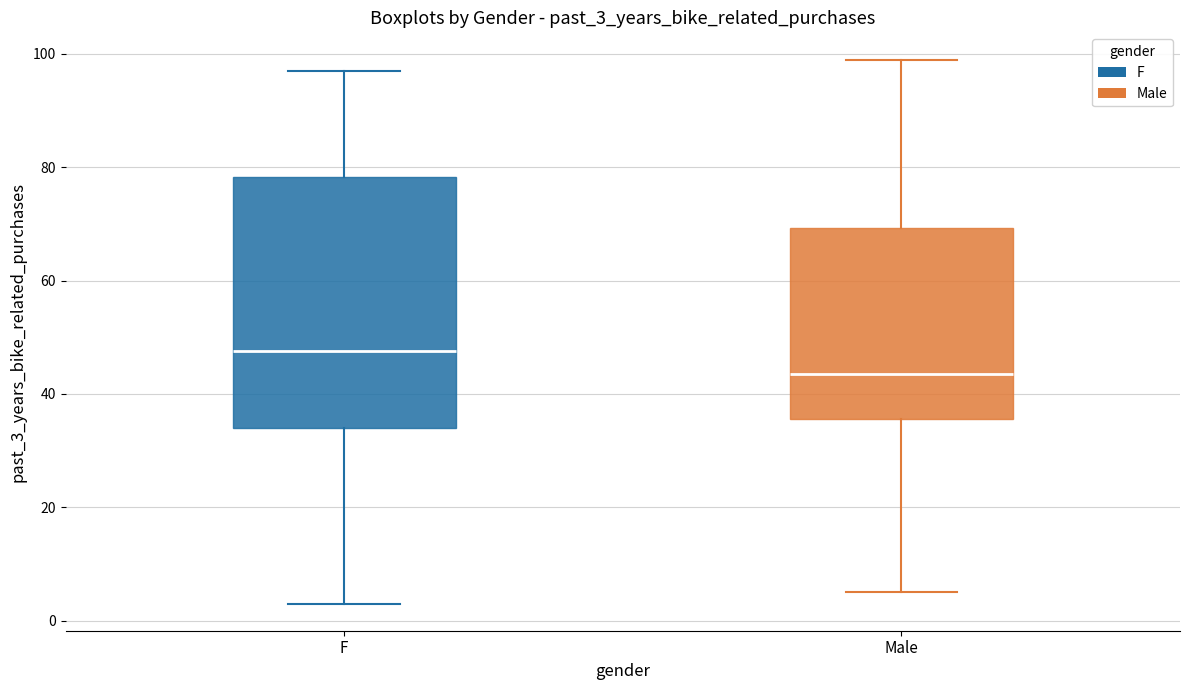

Which box's median line is the lowest?

Male